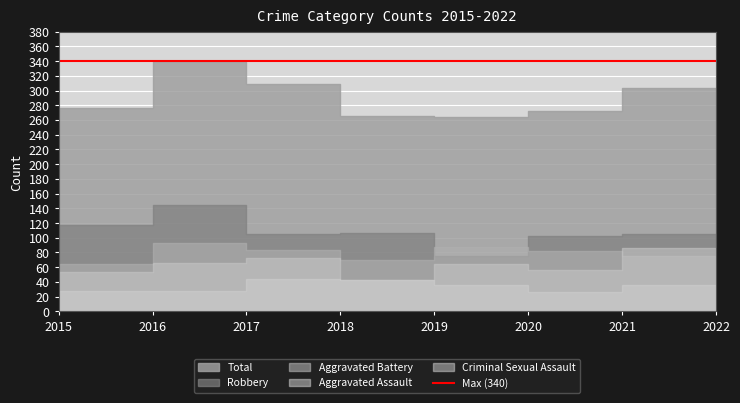

True or false: Aggravated Assault and Robbery cross at least once.

False